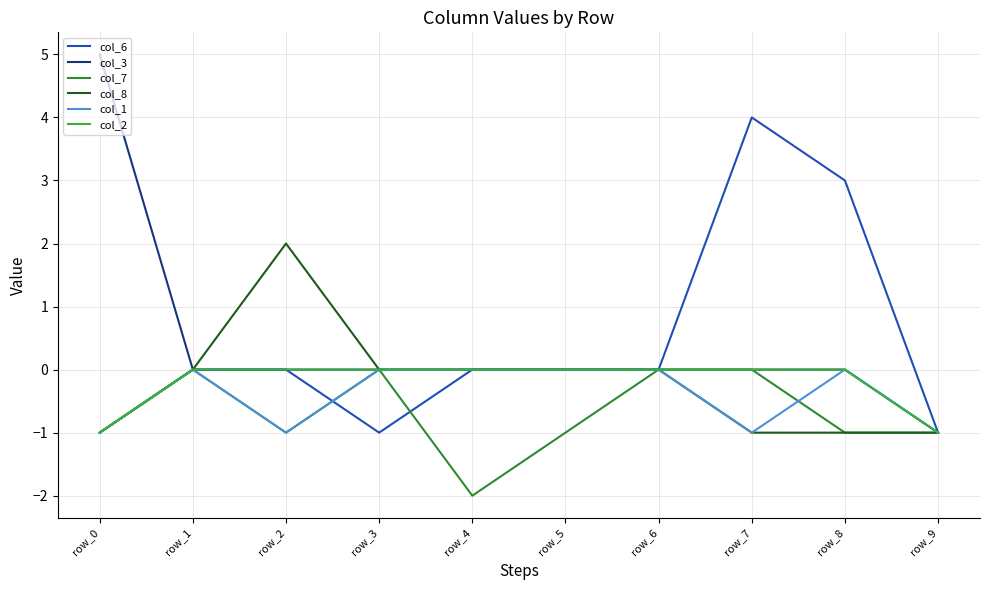

At which category does the chart reach its minimum across all series?

row_4